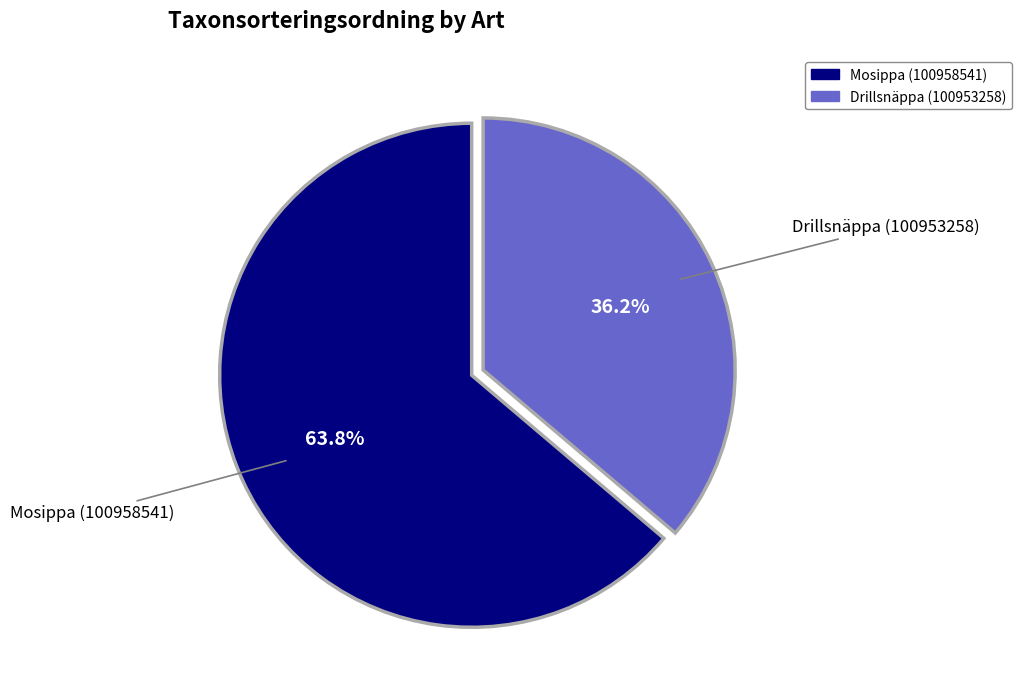

Is it true that Mosippa (100958541) is 51% of the pie?

False